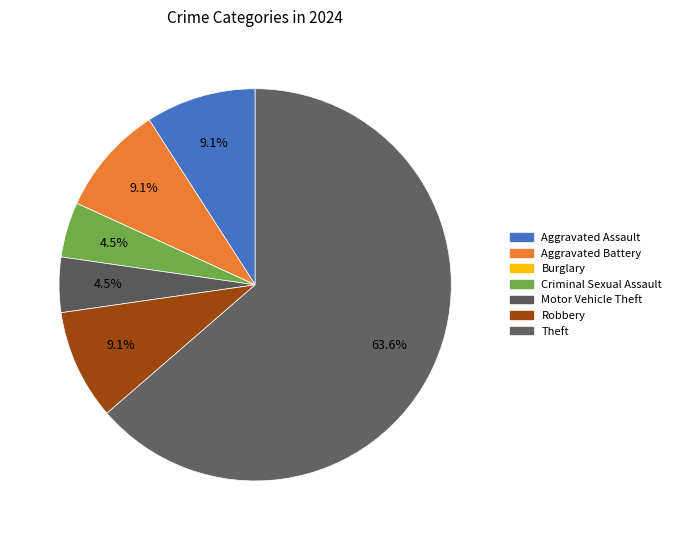

To the nearest percent, what is the combined percentage of Burglary and Robbery?

9%